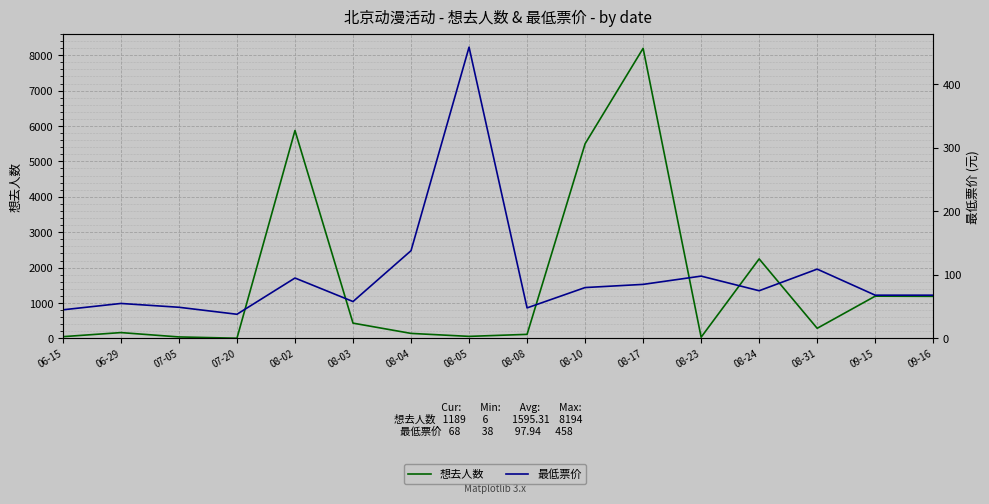

Reading right to left, extract all data points from this chart.

想去人数: 09-16=1189	09-15=1194	08-31=286	08-24=2246	08-23=35	08-17=8194	08-10=5498	08-08=115	08-05=58	08-04=142	08-03=432	08-02=5873	07-20=6	07-05=42	06-29=165	06-15=50
最低票价: 09-16=68	09-15=68	08-31=109	08-24=75	08-23=98	08-17=85	08-10=80	08-08=48	08-05=458	08-04=138	08-03=58	08-02=95	07-20=38	07-05=49	06-29=55	06-15=45